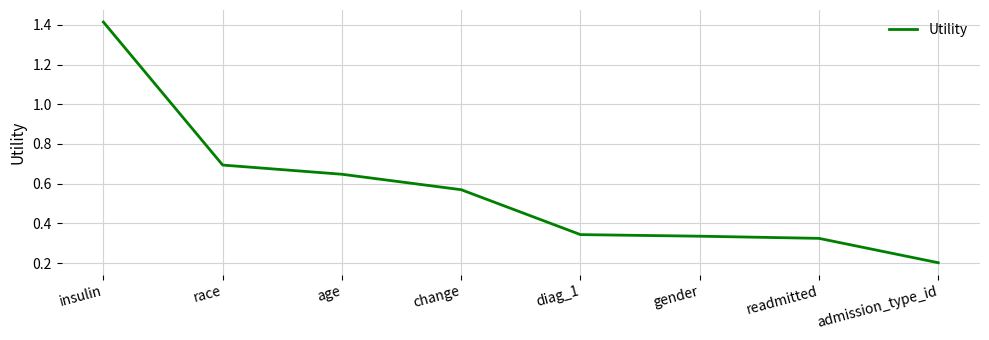

Which label corresponds to the largest value in the chart?

insulin